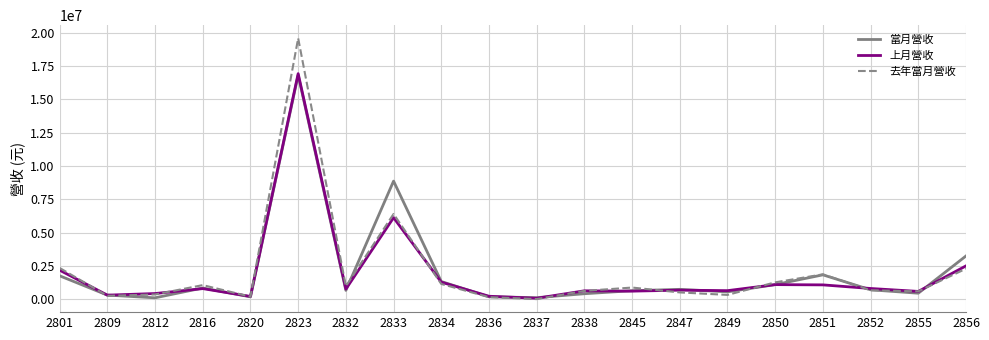

Which series has the largest range (max minus min)?

去年當月營收